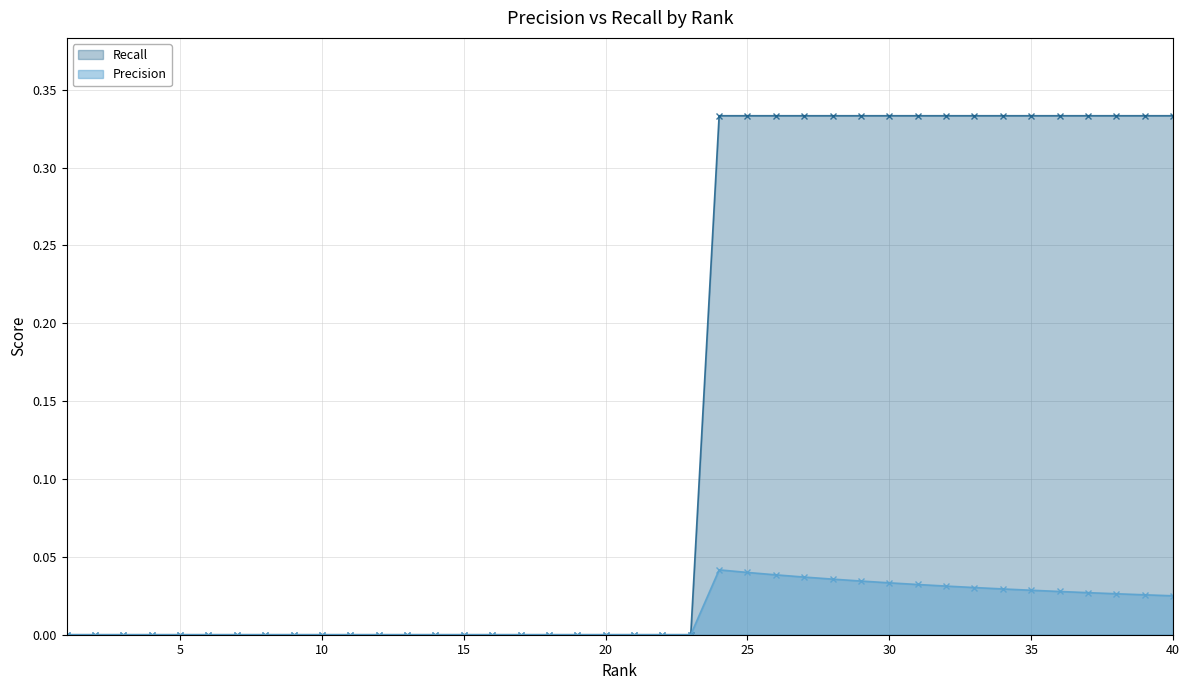

Which has a higher value, 21 or 11?

21